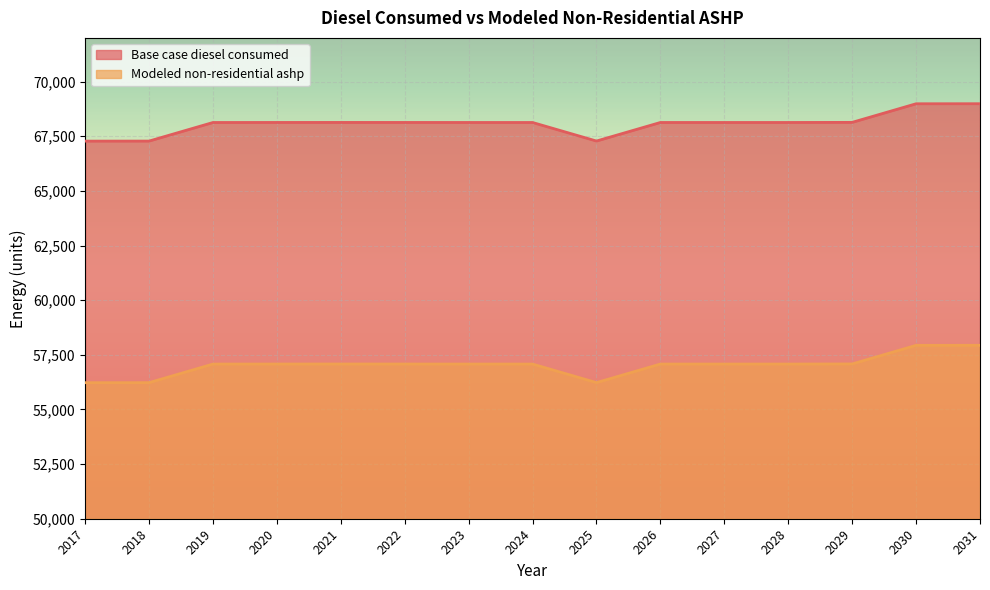

What is the difference between the second highest and minimum values in the Base case diesel consumed series?

1709.0